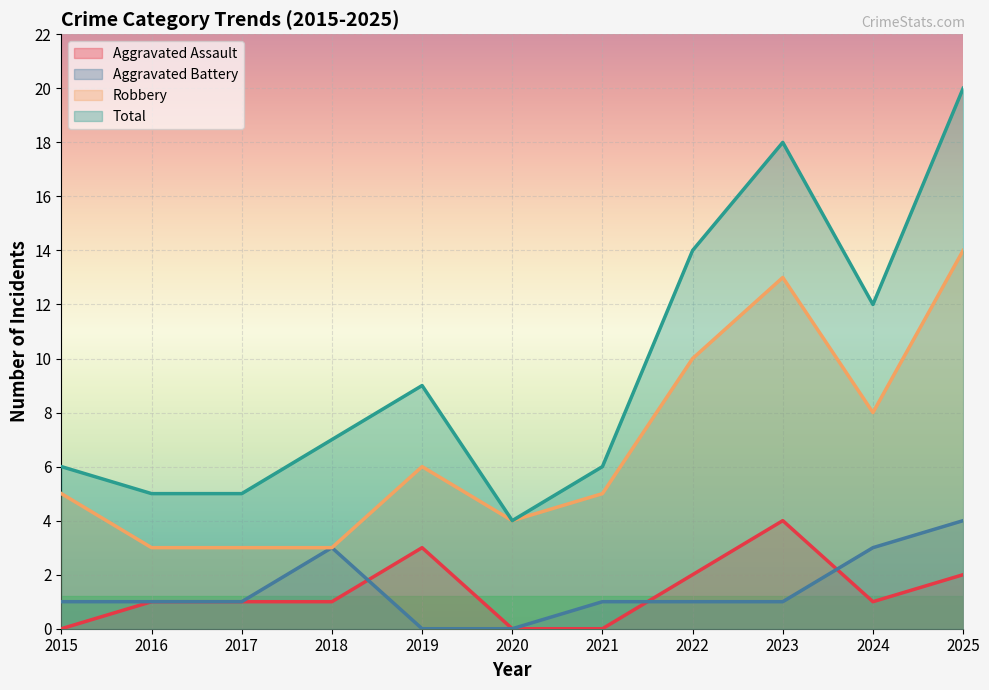

True or false: Aggravated Battery and Robbery cross at least once.

False